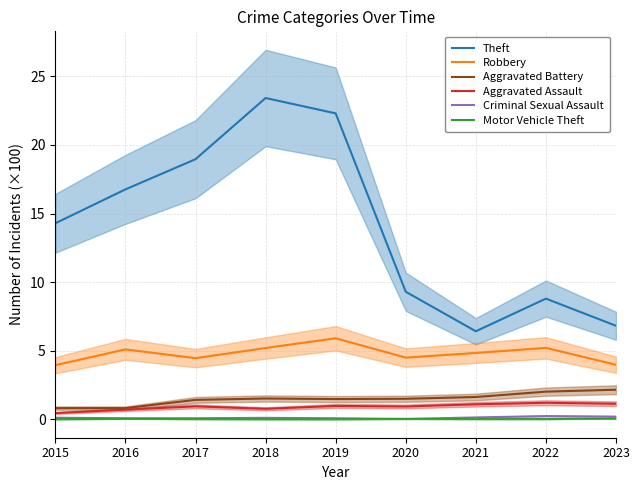

True or false: Robbery and Motor Vehicle Theft cross at least once.

False